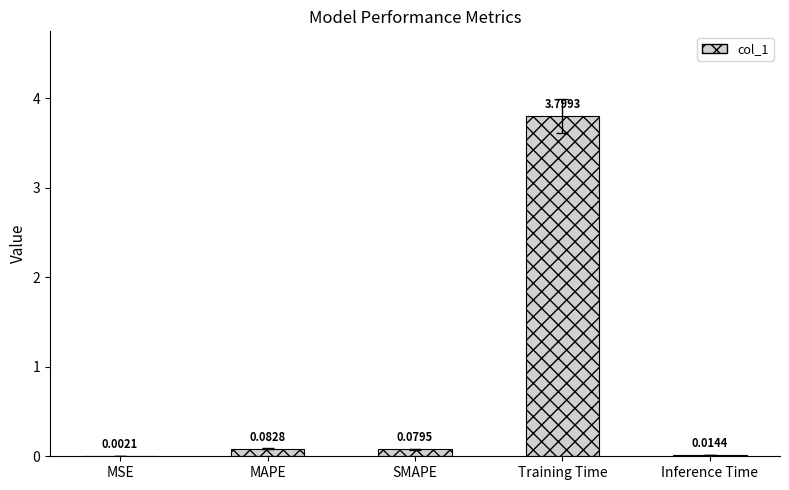

What is the sum of the values at SMAPE and Training Time?

3.9